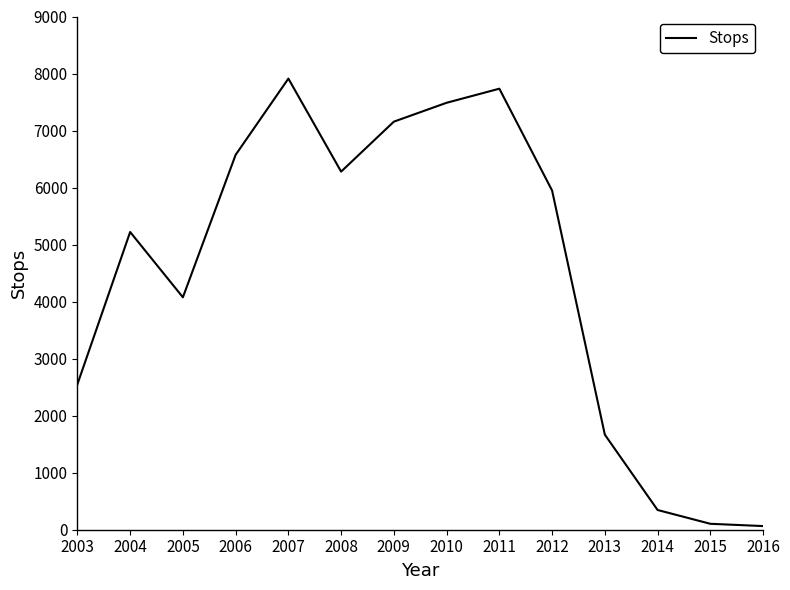

True or false: the data shows 5221 at 2004.

True